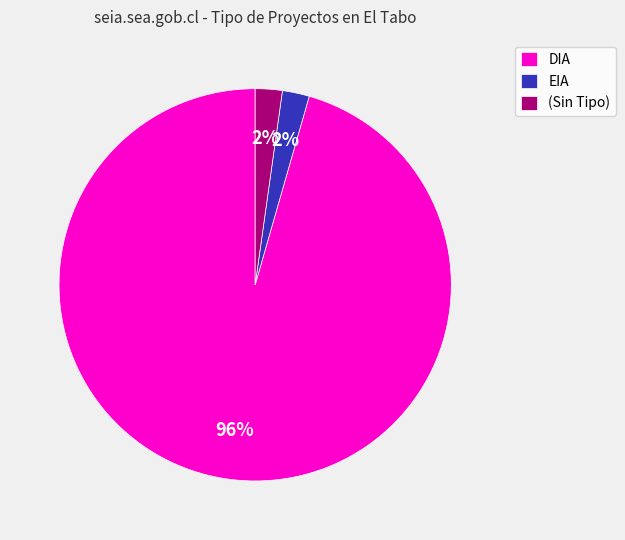

To the nearest percent, what is the average slice percentage?

33%